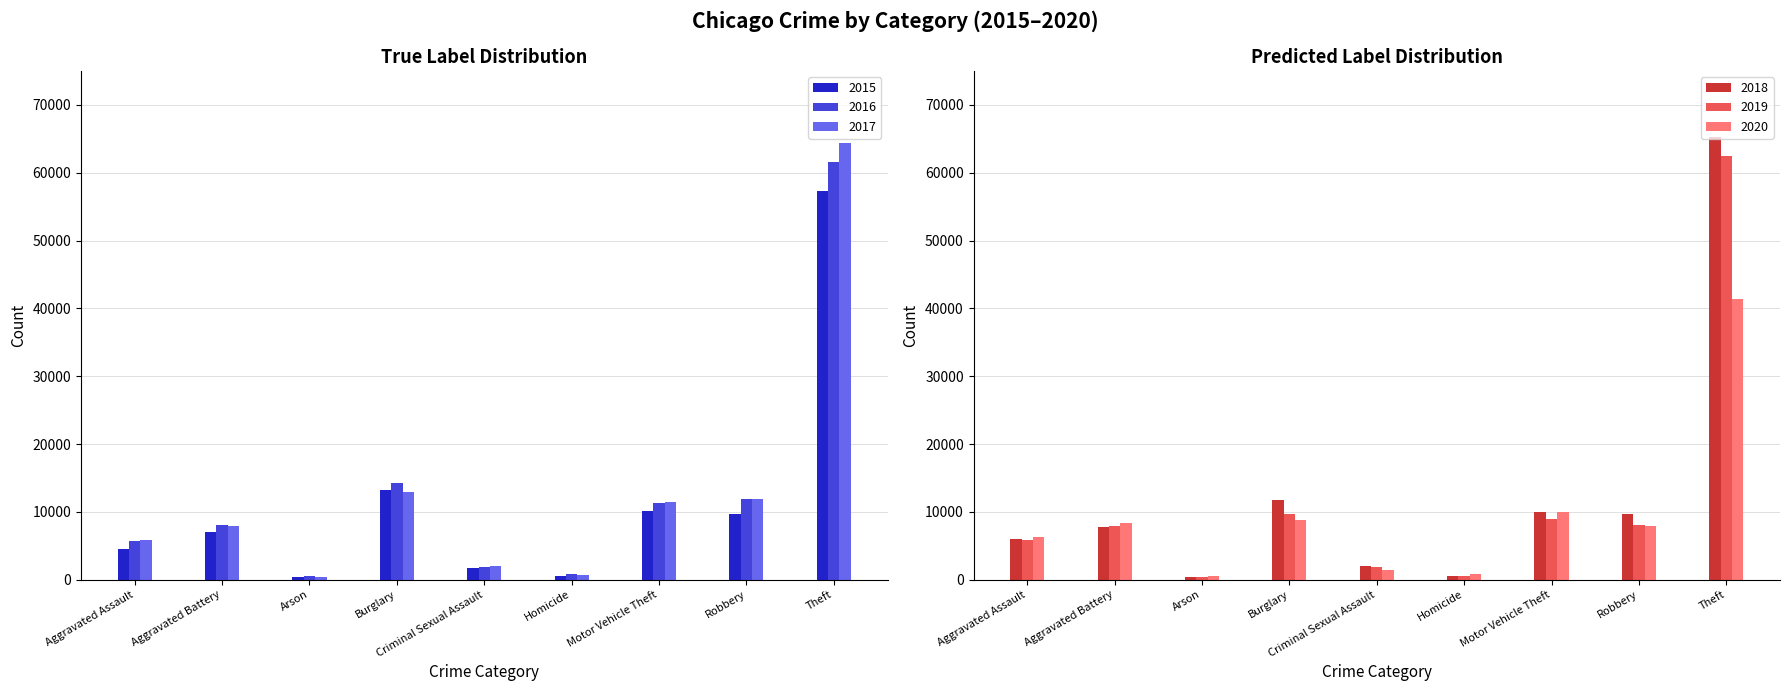

What is the maximum value shown in the chart?

65290